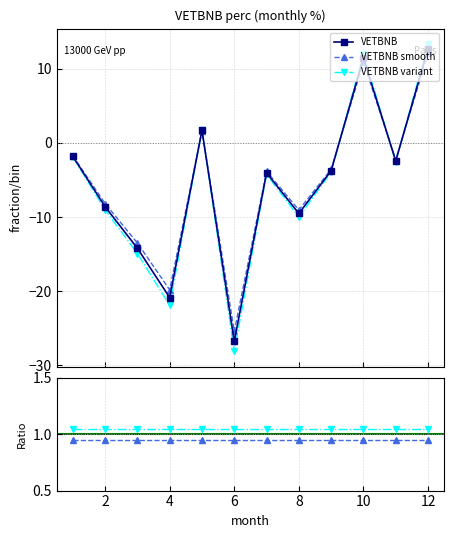

How many negative values does the VETBNB series have?

9